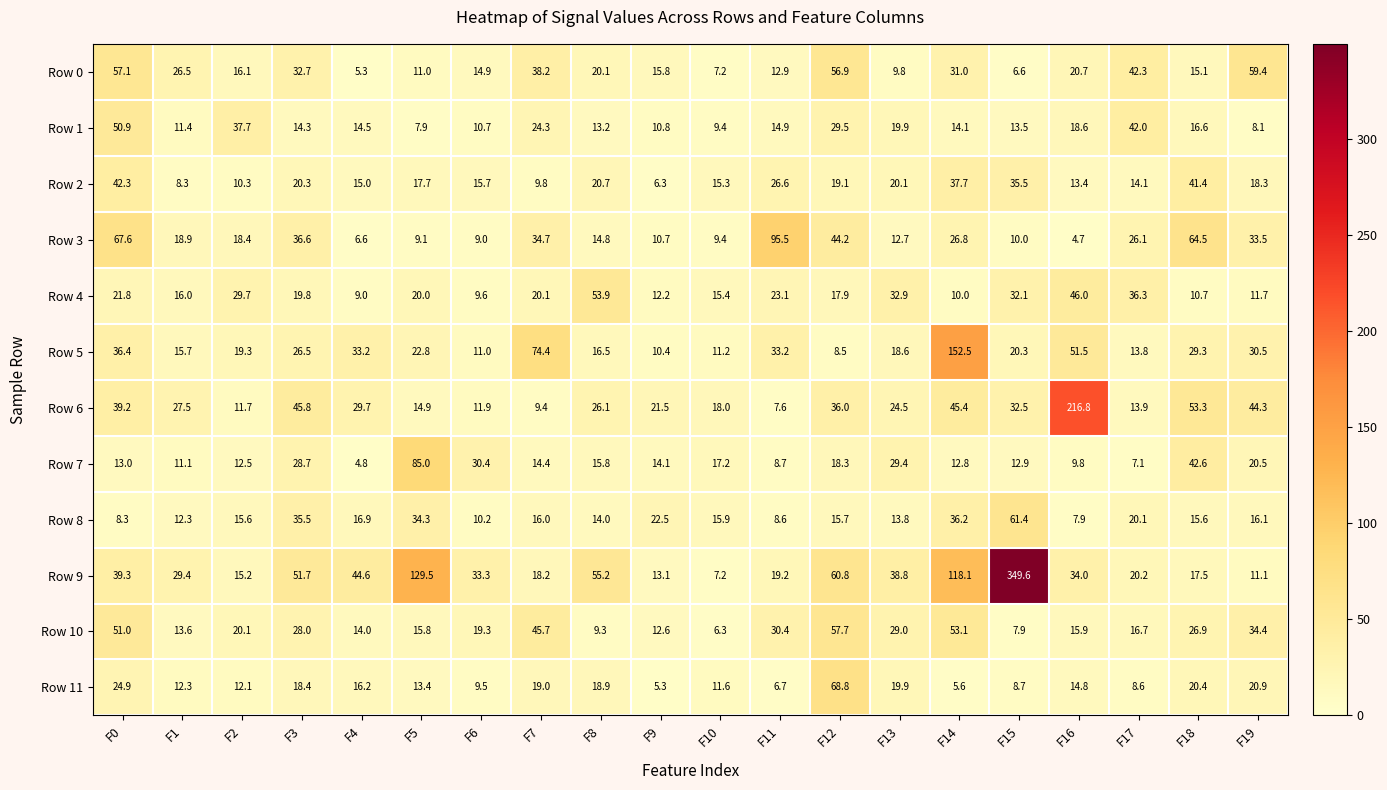

Which series has the largest total across all categories?

Row 9